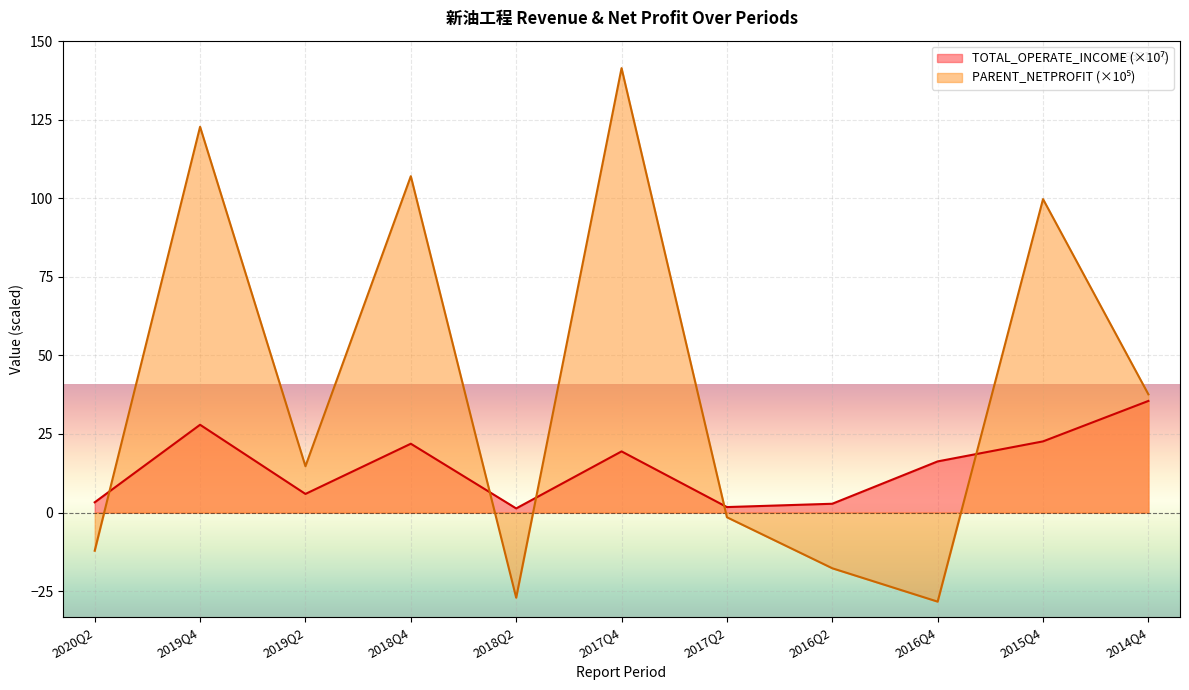

Rank the series at 2019Q4 from lowest to highest value.

TOTAL_OPERATE_INCOME, PARENT_NETPROFIT